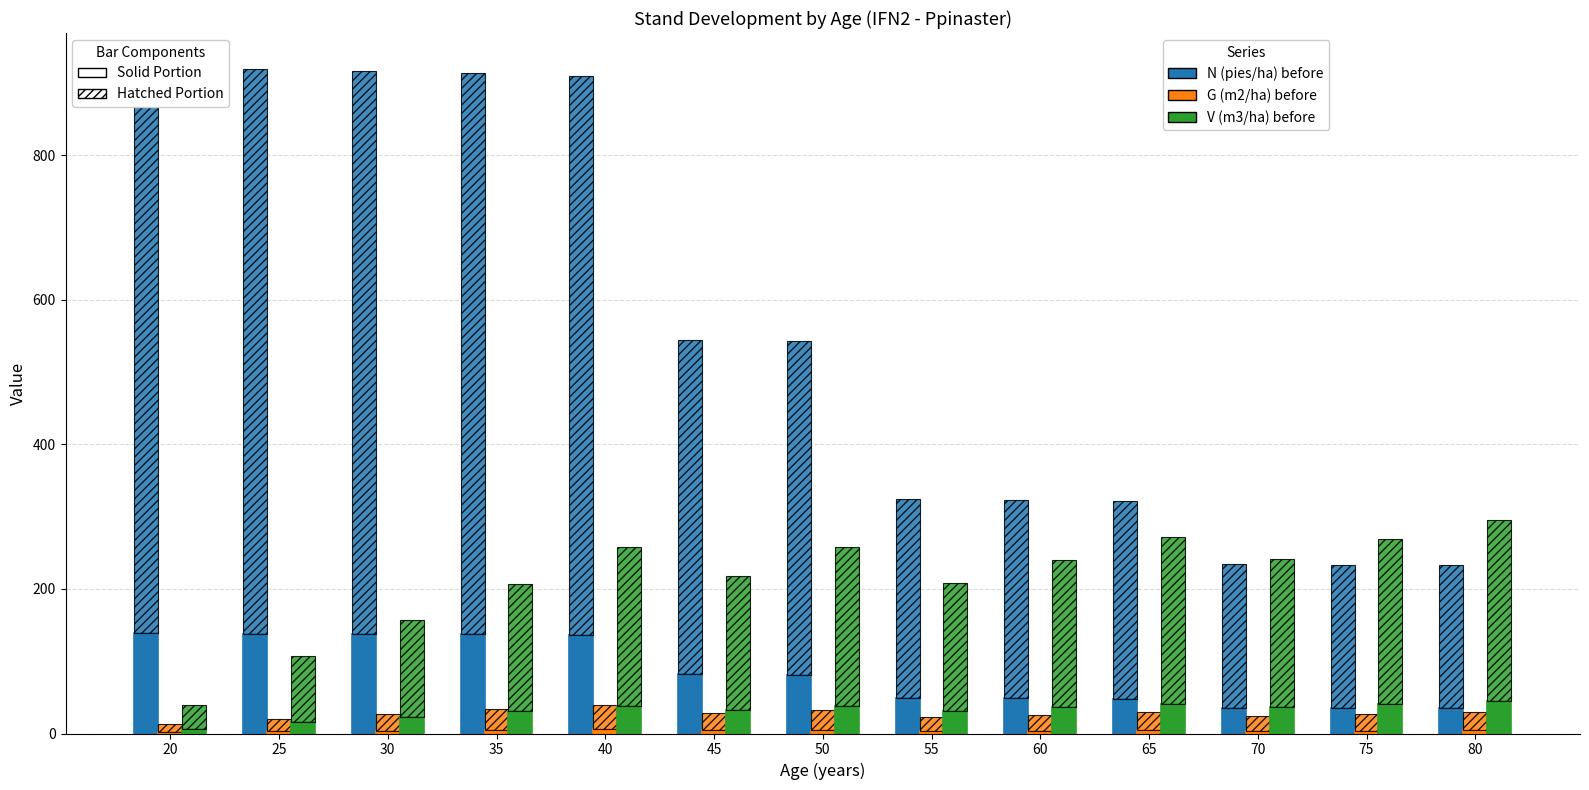

List the series in order of their overall mean, lowest first.

G (m2/ha) before, V (m3/ha) before, N (pies/ha) before